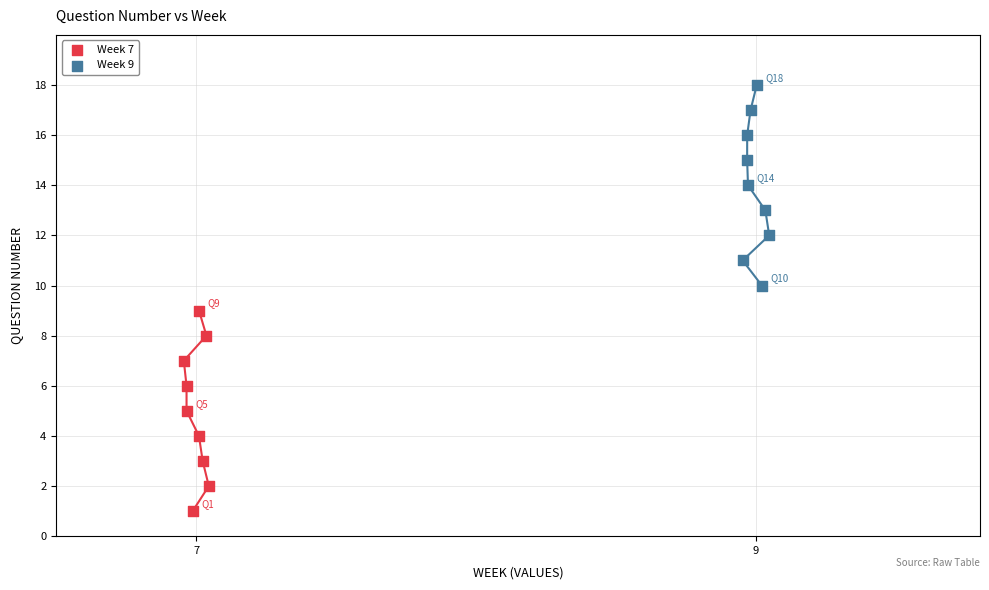

Which series contains the lowest Y value?

Week 7